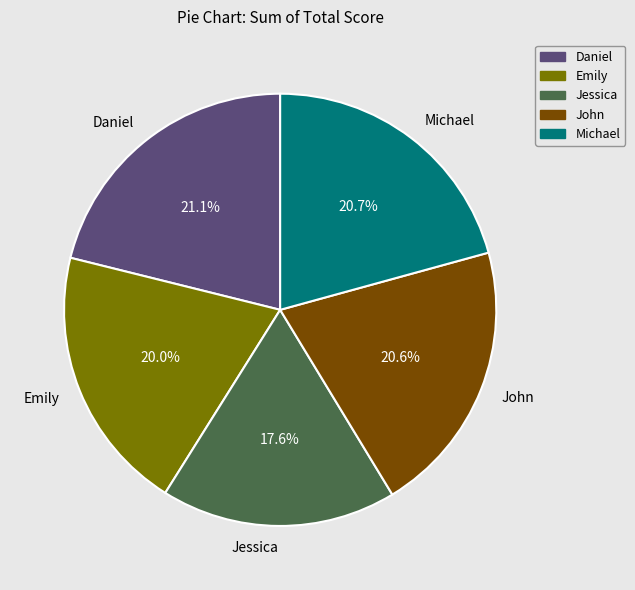

Approximately how many times larger is the value at Michael compared to John?

1.0